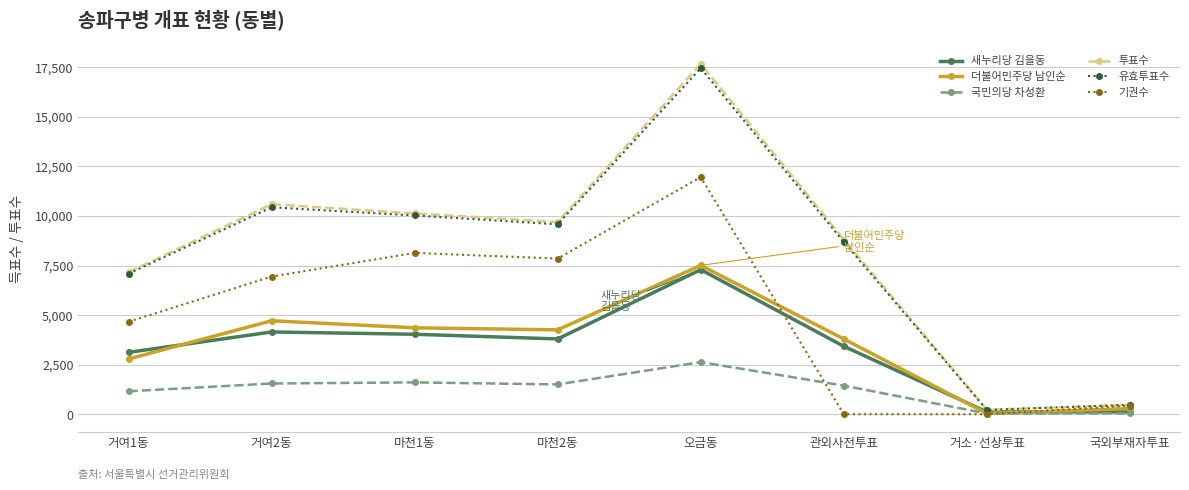

True or false: 새누리당 김을동 has more than 2 points higher than both neighbors.

False